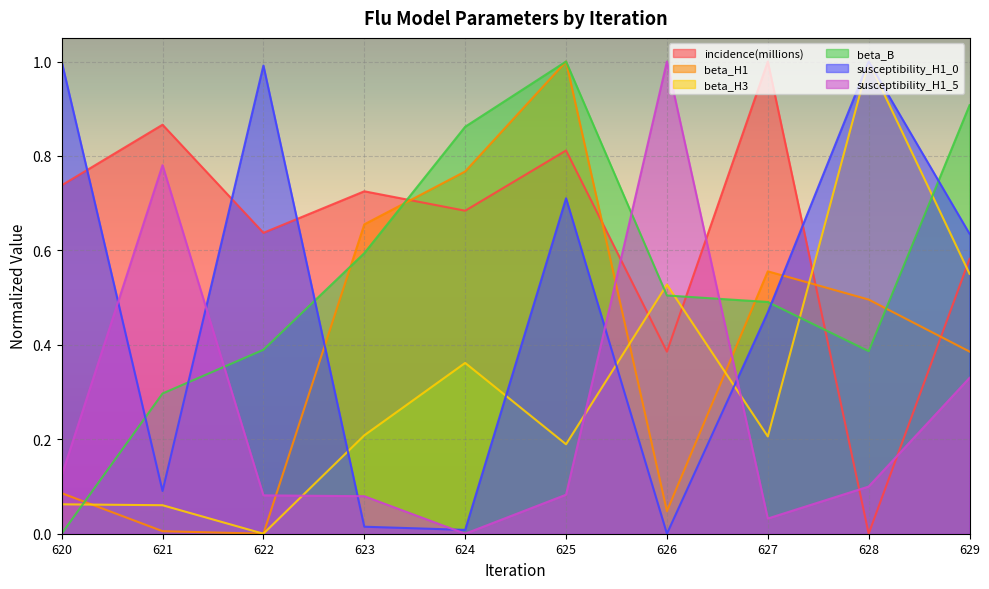

What is the sum of all incidence(millions) values?

6.4